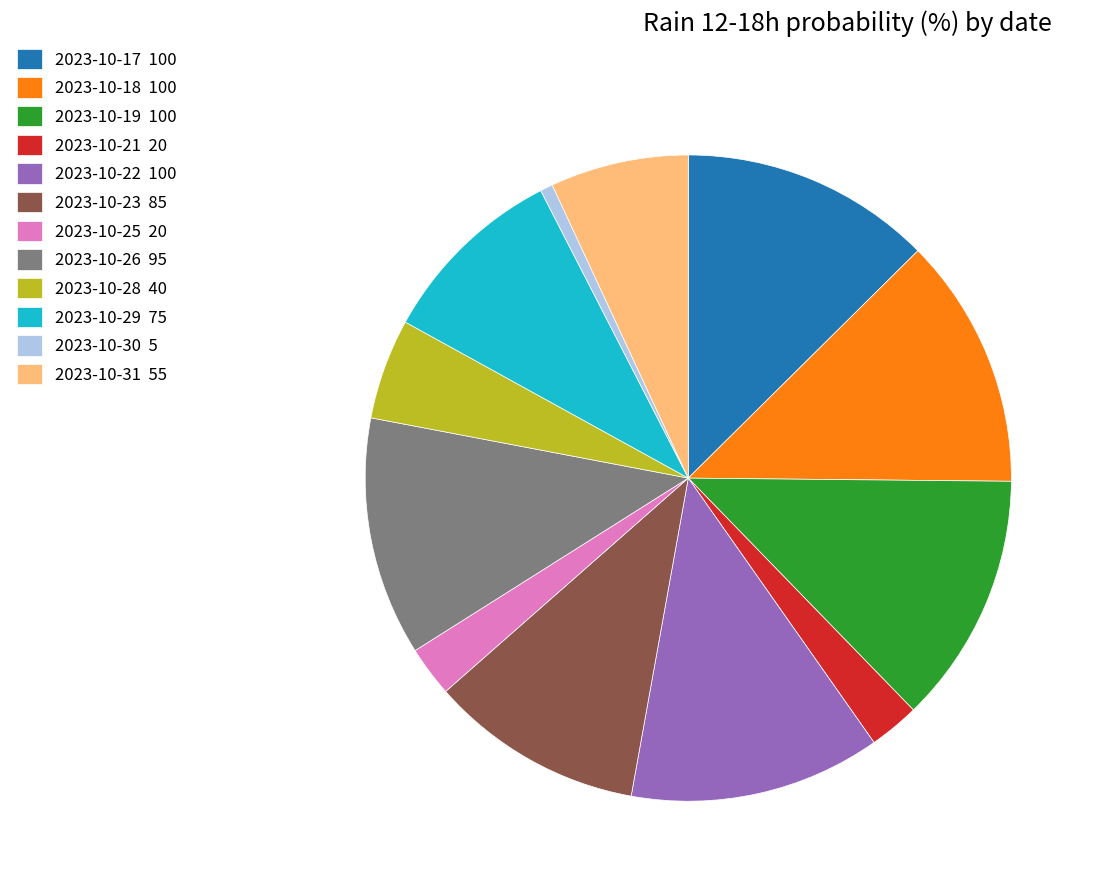

Count the number of slices in the pie.

12